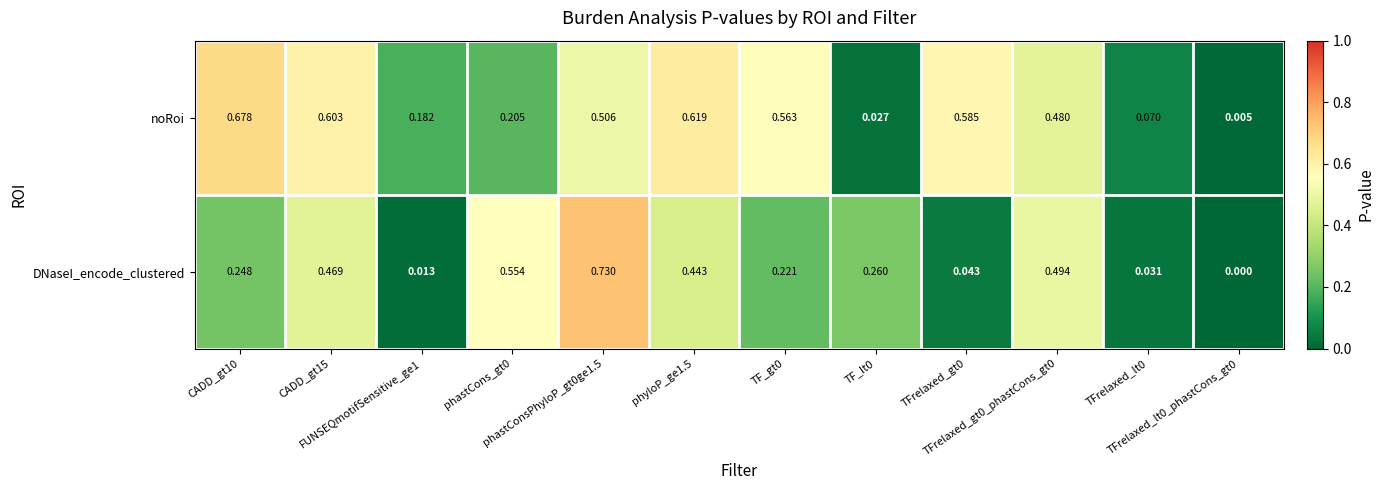

Rank the series by their maximum value, from highest to lowest.

DNaseI_encode_clustered, noRoi